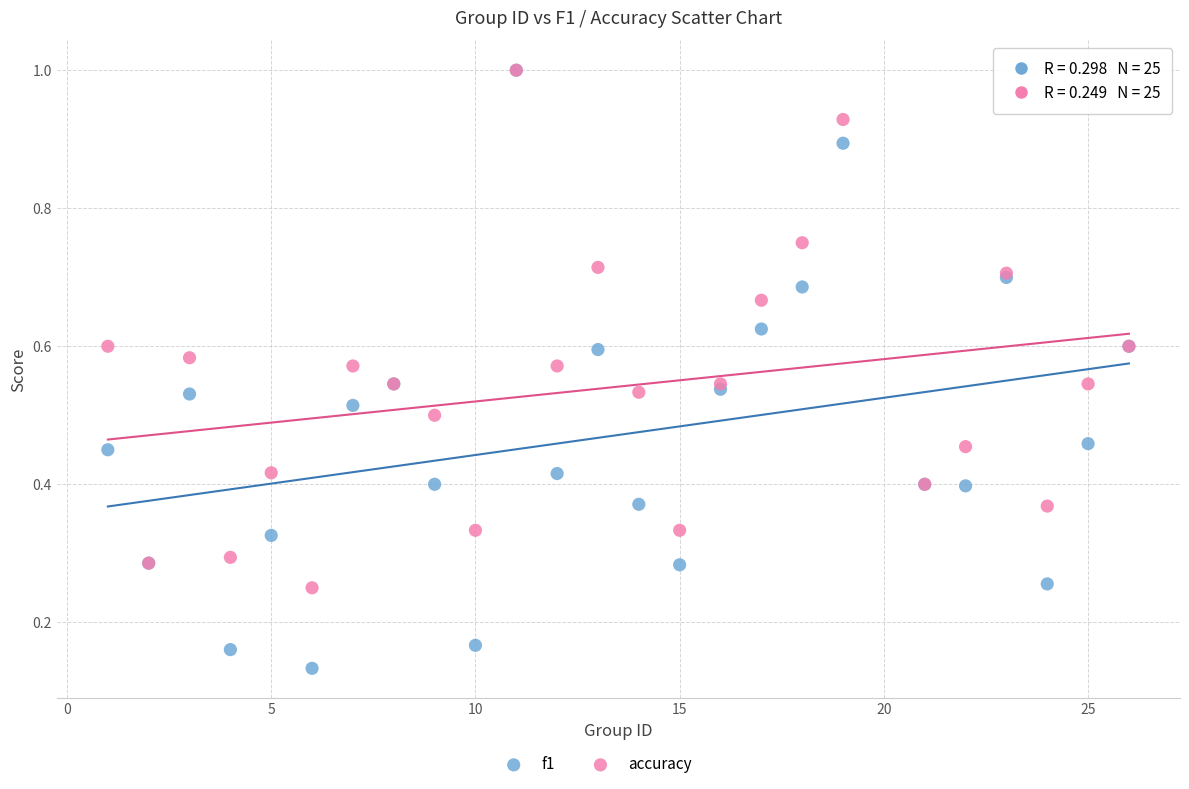

Which series reaches the minimum Y coordinate?

f1